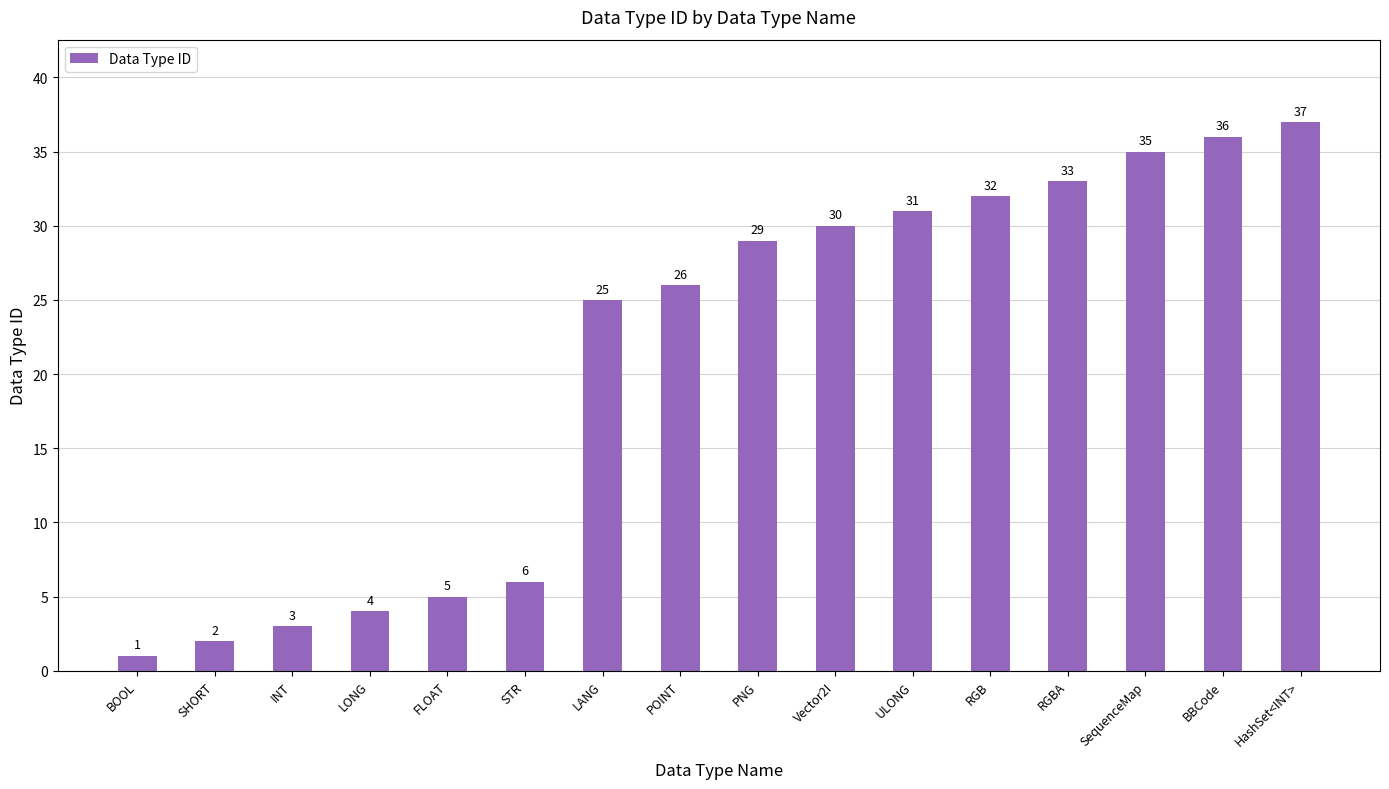

List the labels in order of value, smallest first.

BOOL, SHORT, INT, LONG, FLOAT, STR, LANG, POINT, PNG, Vector2I, ULONG, RGB, RGBA, SequenceMap, BBCode, HashSet<INT>